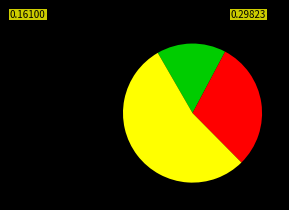

Is there any slice that represents more than half of the pie?

Yes